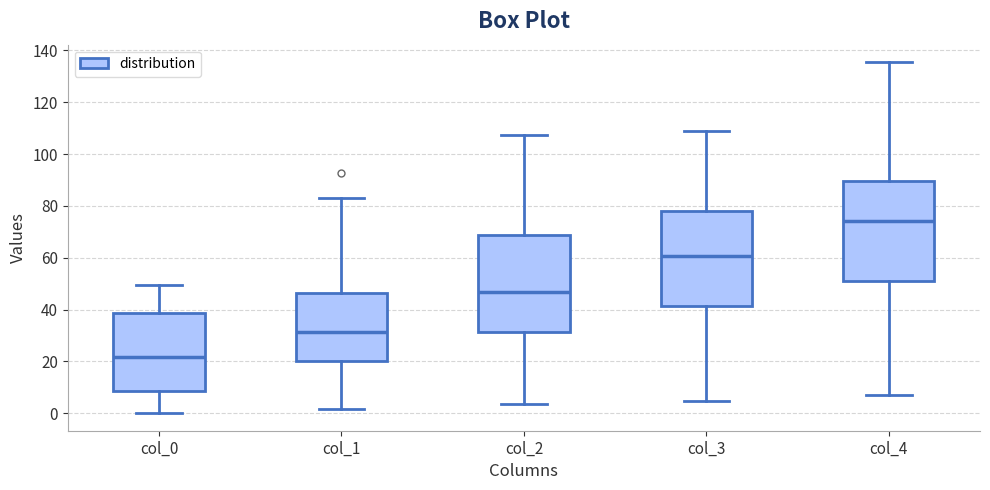

Which box has the lowest median line?

col_0